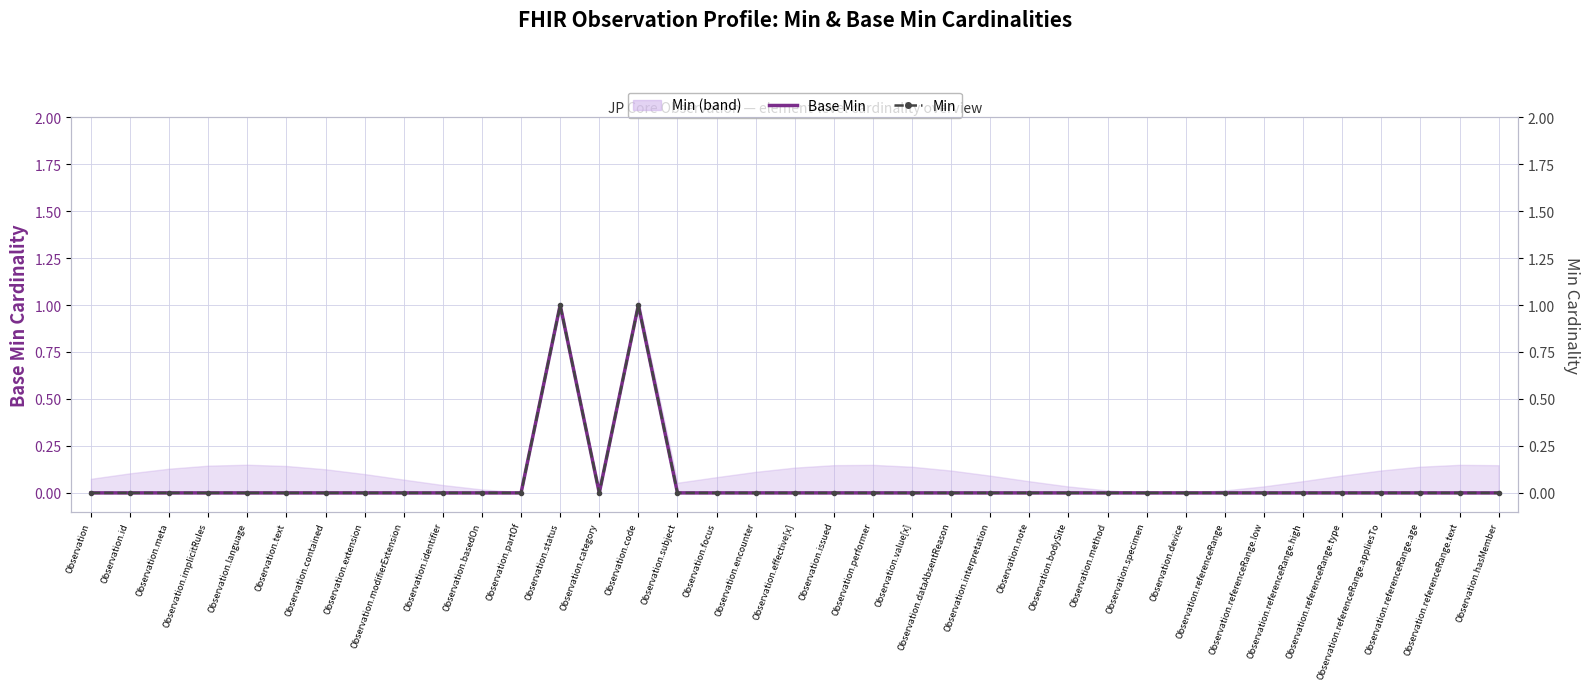

How many values in Min are above zero?

2